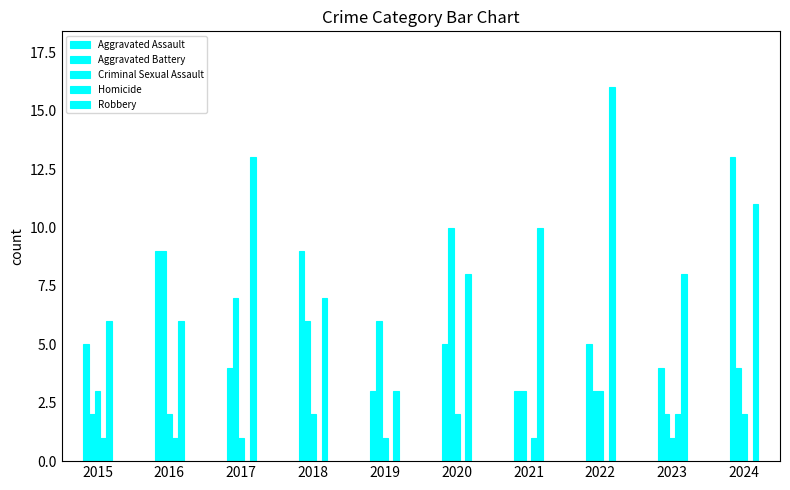

How many groups of bars are there?

10